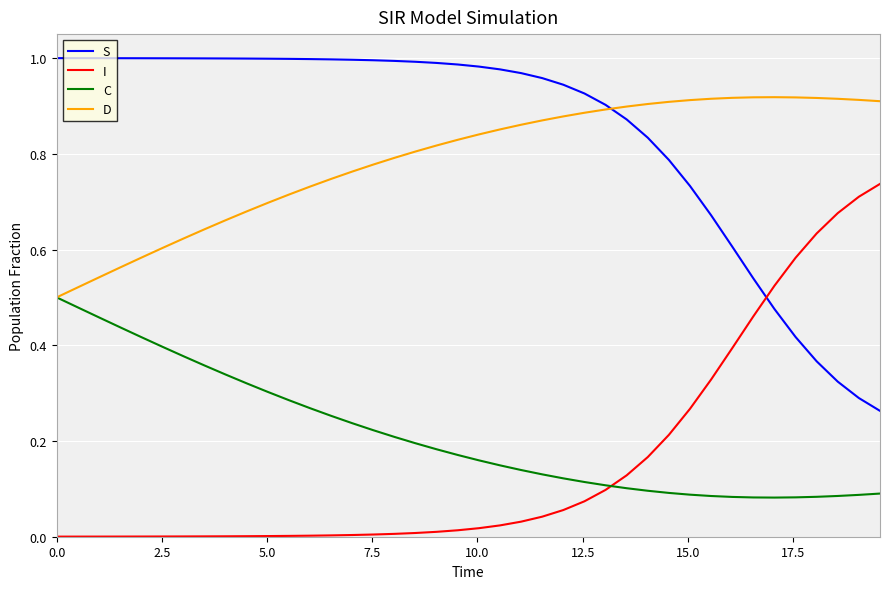

Is this an area chart (filled region under the line)?

No